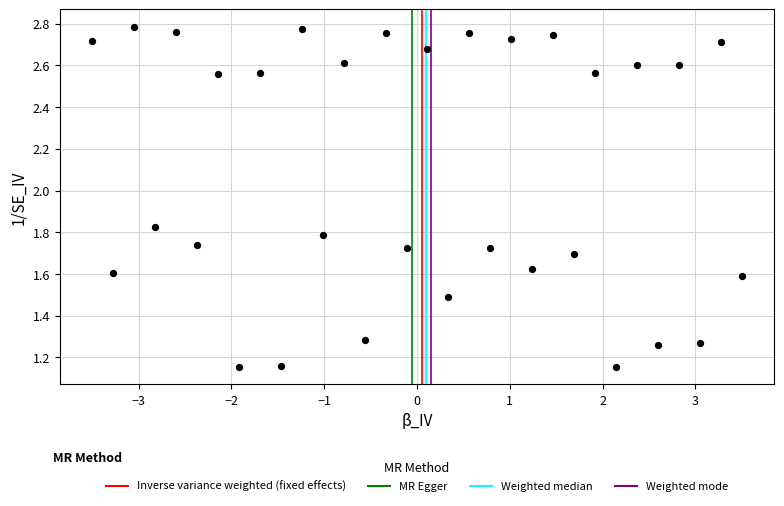

What is the range of X values (max minus min)?

7.0